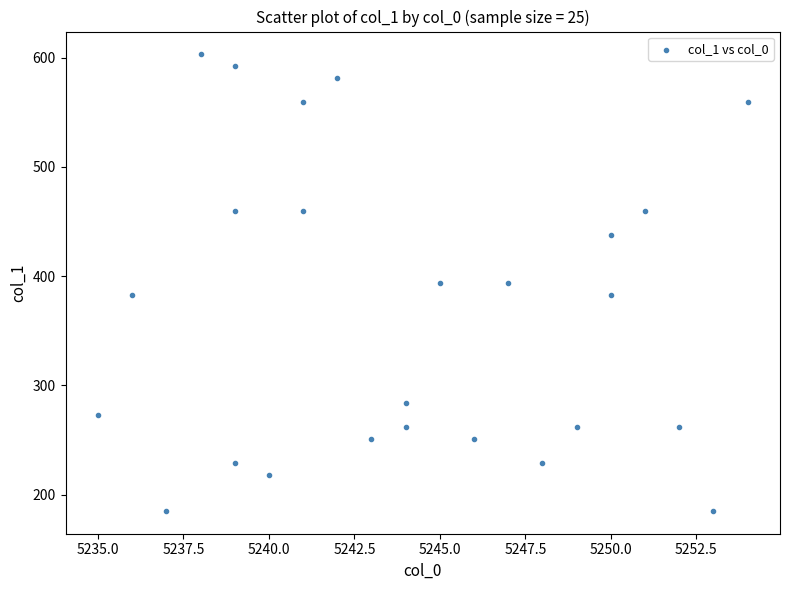

What is the range of X values (max minus min)?

19